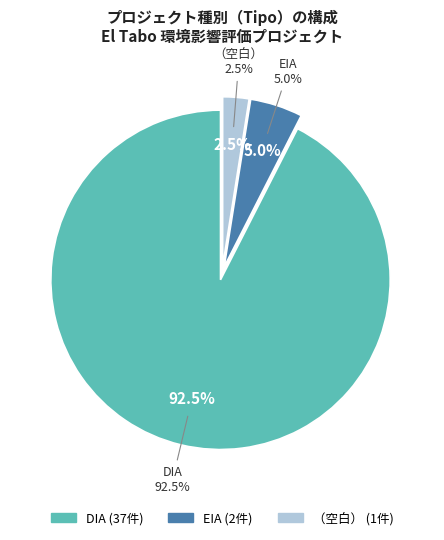

Between No Tipo and DIA, which is larger?

DIA